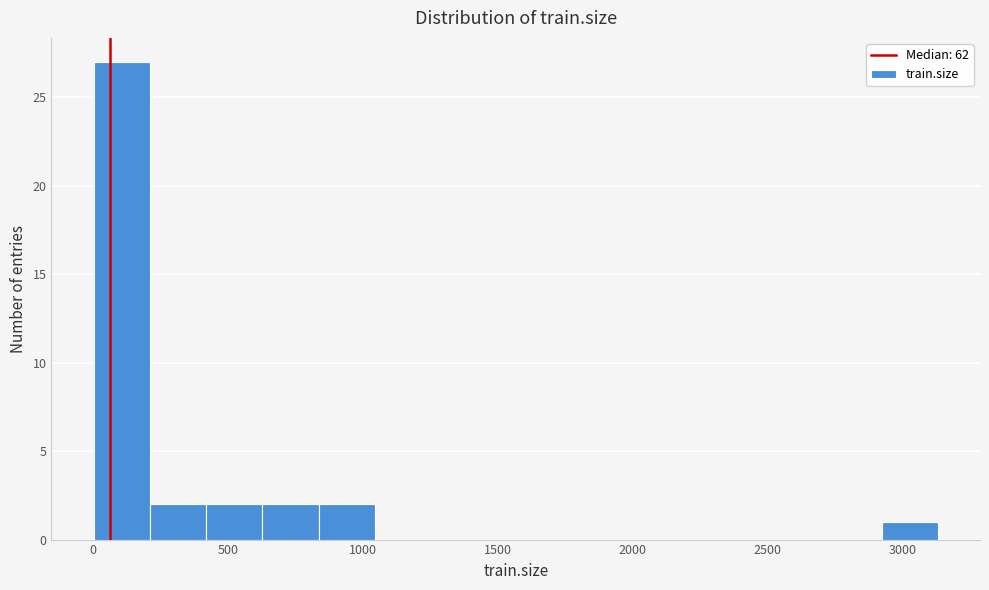

What is the height of the bar covering 2900 to 3150 on the x-axis? Neither the bar edges nor the heights are printed on the chart, so give them approximately, as read against the axes.

1